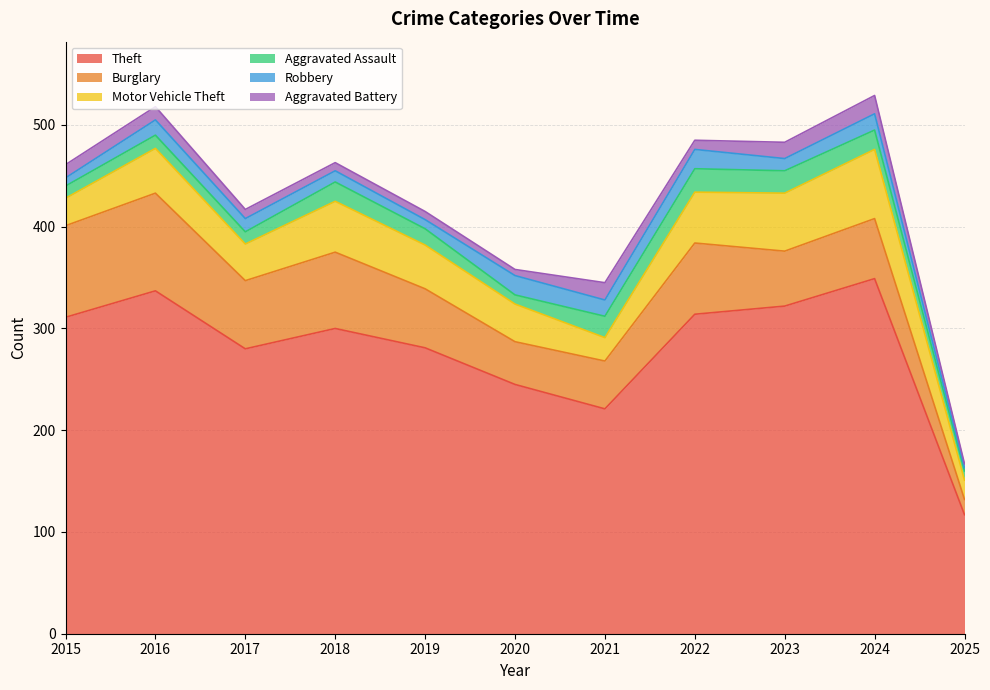

How many values in the Aggravated Battery series are below 9?

4